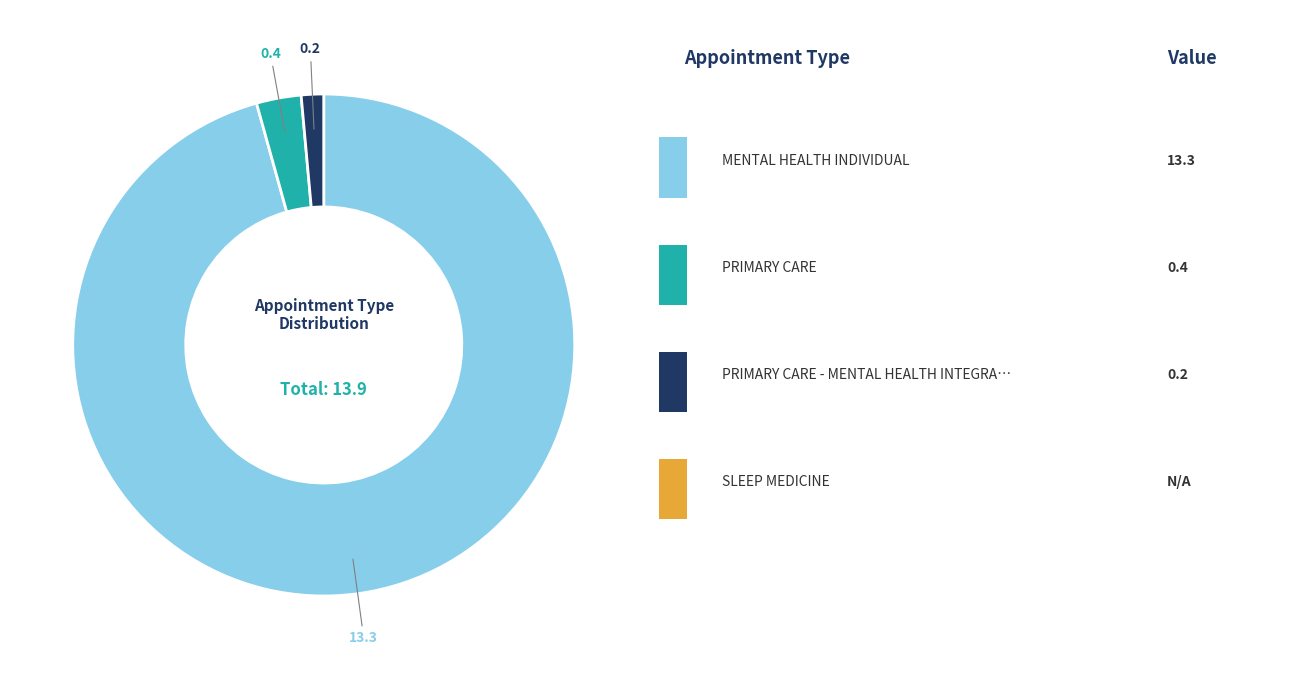

Is there a majority slice in this chart?

Yes